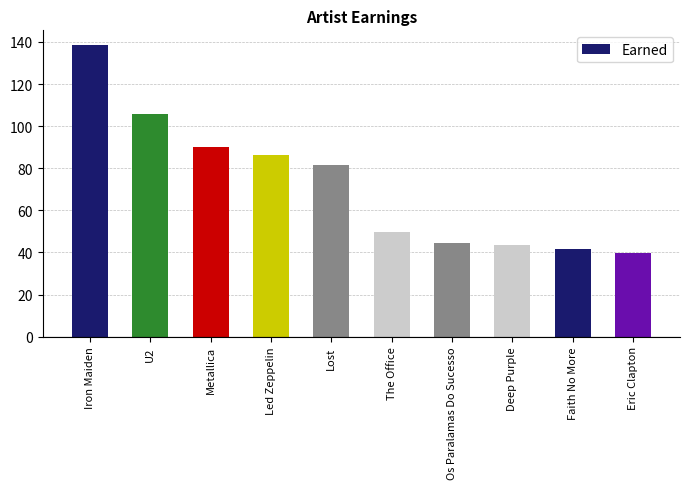

At which label does the data first exceed 81?

Iron Maiden